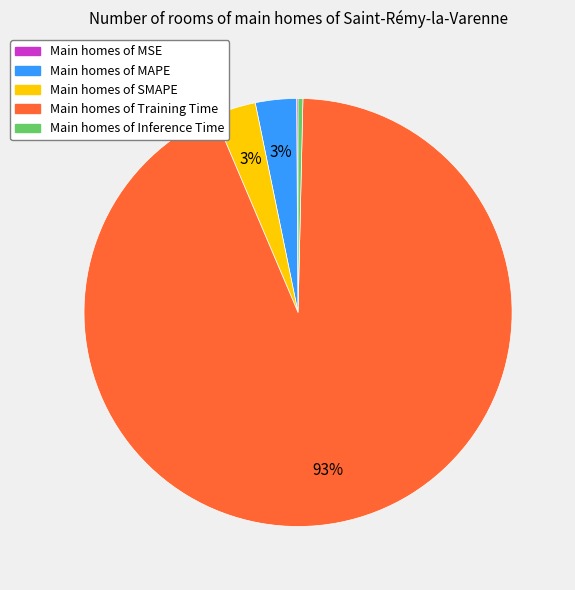

Is there any slice that represents more than half of the pie?

Yes